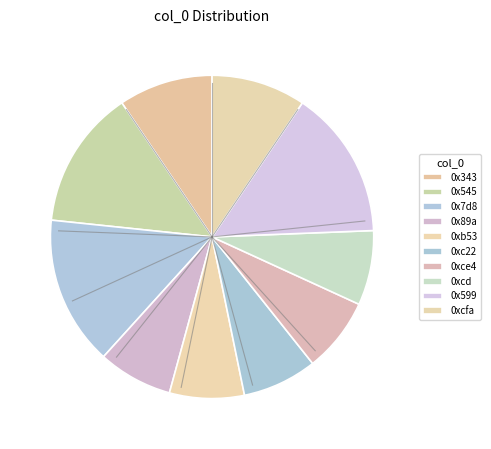

Is there any slice that represents more than half of the pie?

No